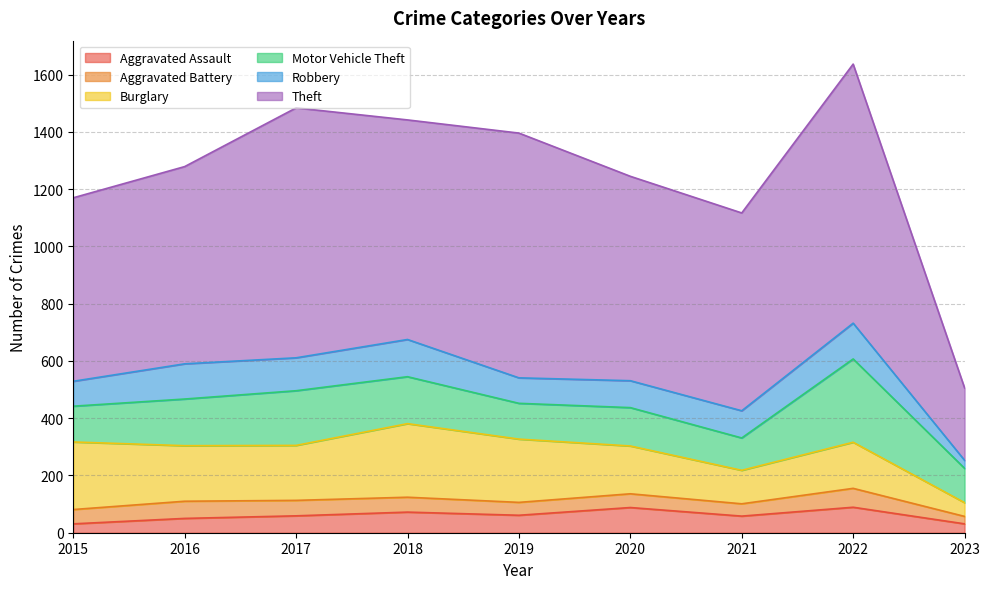

Count the number of data series in this chart.

6